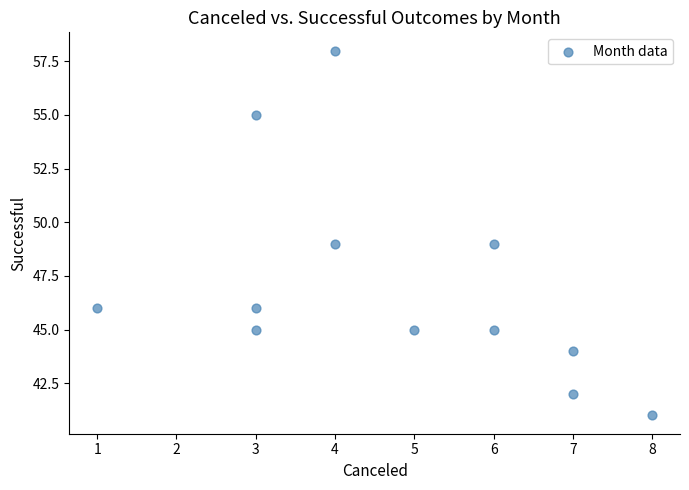

What is the average X value?

5